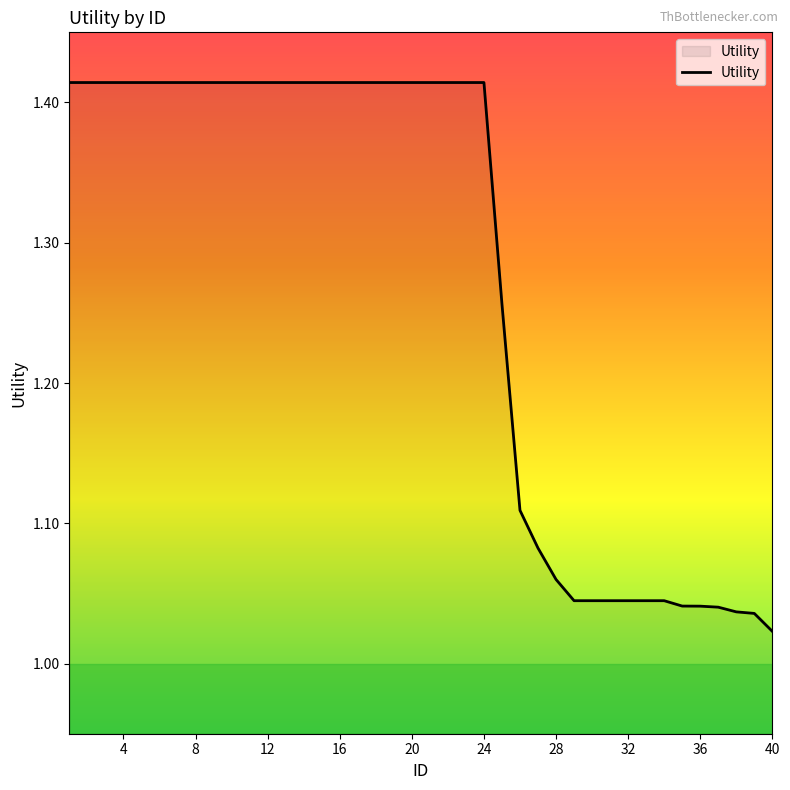

Does the chart have visible grid lines?

No